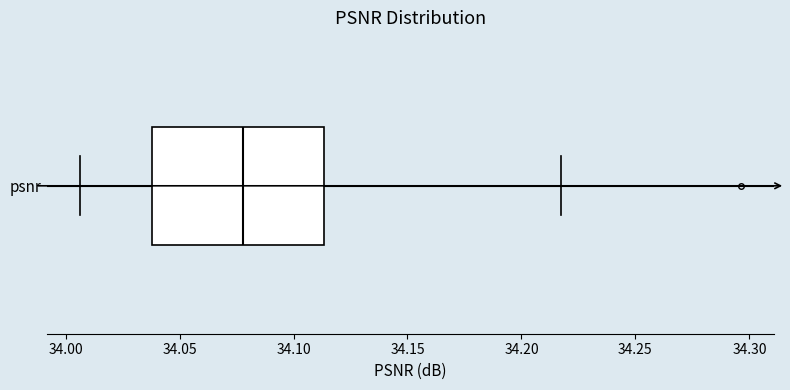

Read this box plot against the x-axis: the position of the median line, the range covered by the box, and the ends of both whiskers. The values are not printed on the chart, so give them approximately, as read against the axis.

median 34.080, box 34.040 to 34.115, whiskers 34.005 to 34.215